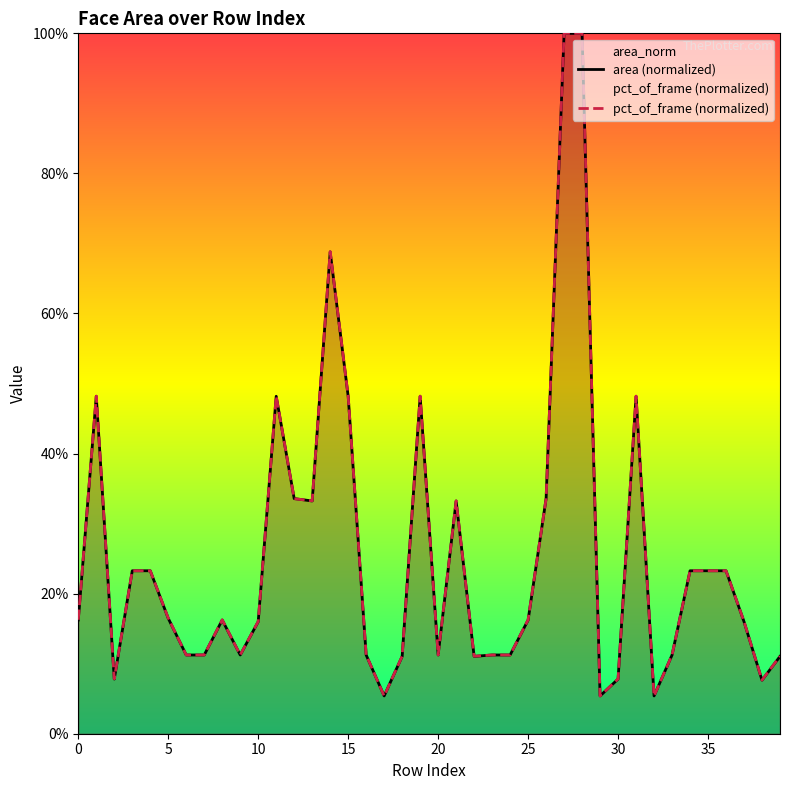

Reading left to right, transcribe all the data shown in this chart.

area: 0=0.2	1=0.5	2=0.1	3=0.2	4=0.2	5=0.2	6=0.1	7=0.1	8=0.2	9=0.1	10=0.2	11=0.5	12=0.3	13=0.3	14=0.7	15=0.5	16=0.1	17=0.1	18=0.1	19=0.5	20=0.1	21=0.3	22=0.1	23=0.1	24=0.1	25=0.2	26=0.3	27=1.0	28=1.0	29=0.1	30=0.1	31=0.5	32=0.1	33=0.1	34=0.2	35=0.2	36=0.2	37=0.2	38=0.1	39=0.1
pct_of_frame: 0=0.2	1=0.5	2=0.1	3=0.2	4=0.2	5=0.2	6=0.1	7=0.1	8=0.2	9=0.1	10=0.2	11=0.5	12=0.3	13=0.3	14=0.7	15=0.5	16=0.1	17=0.1	18=0.1	19=0.5	20=0.1	21=0.3	22=0.1	23=0.1	24=0.1	25=0.2	26=0.3	27=1.0	28=1.0	29=0.1	30=0.1	31=0.5	32=0.1	33=0.1	34=0.2	35=0.2	36=0.2	37=0.2	38=0.1	39=0.1